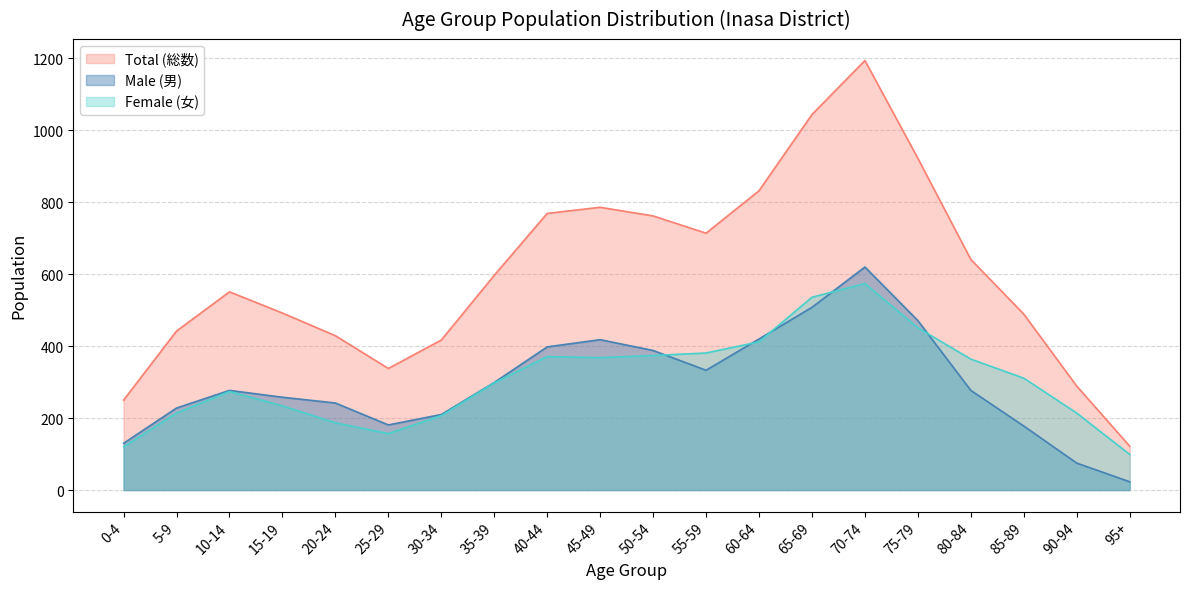

True or false: Total (総数) has more than 1 points higher than both neighbors.

True